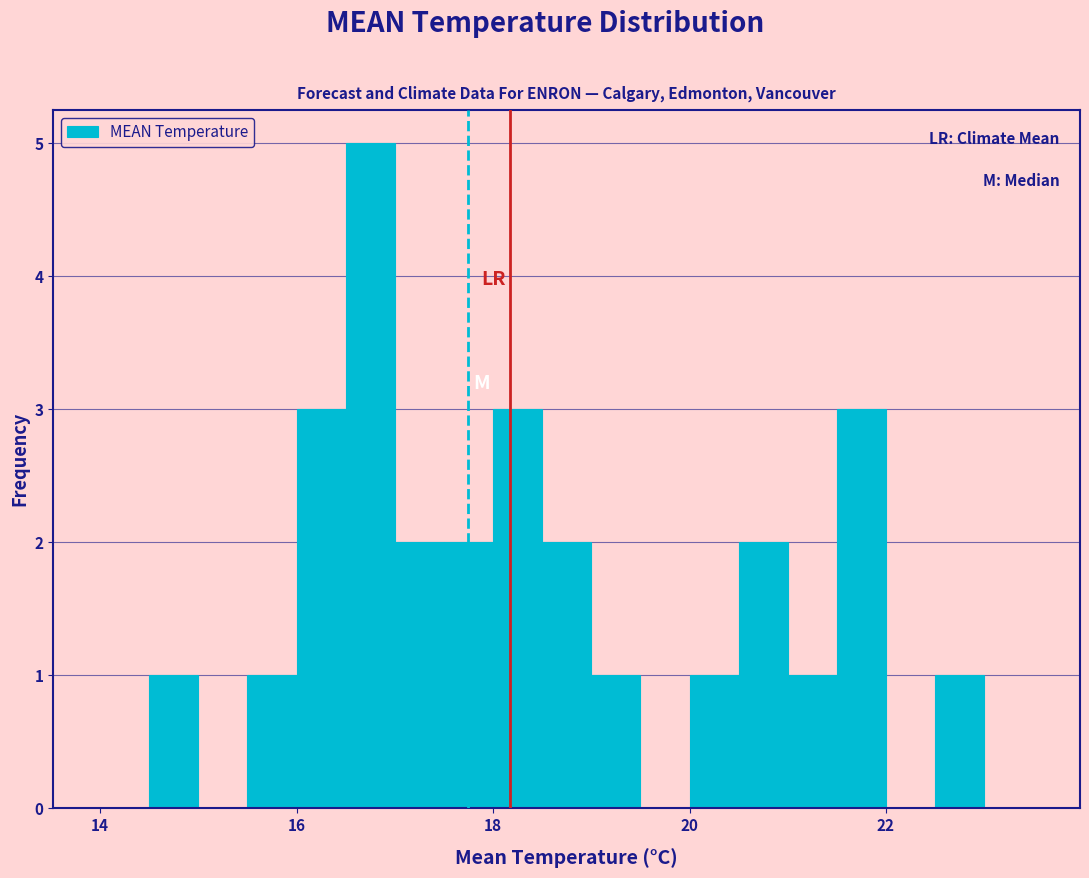

Around what value on the x-axis is the tallest bar? Give the approximate position of its centre, as read against the axis.

16.8